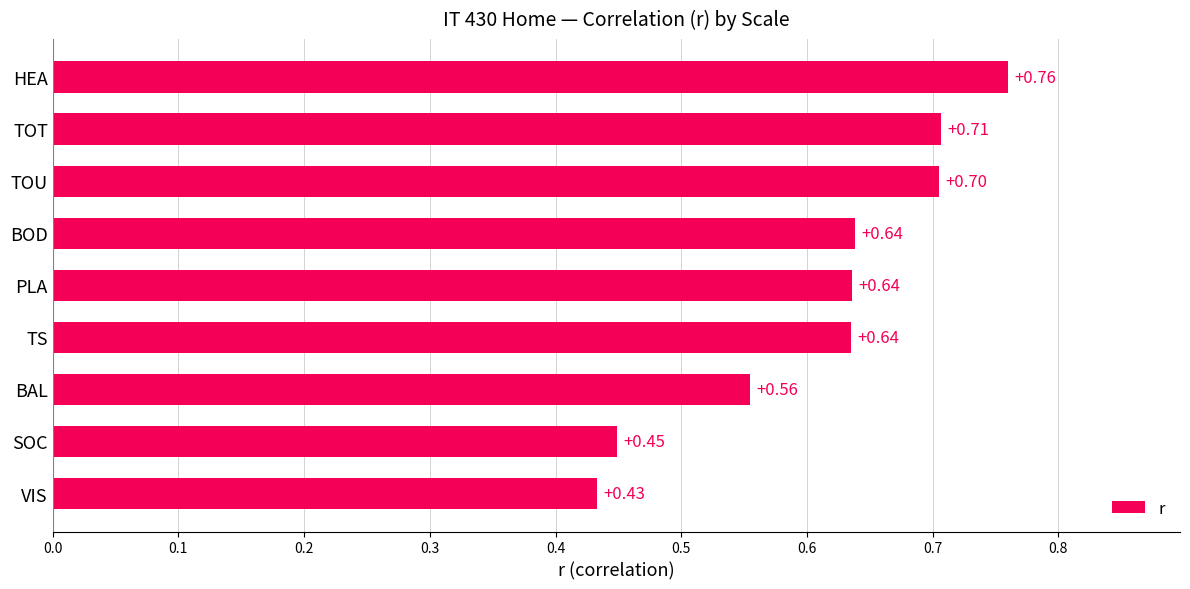

How many bars are there in total?

9